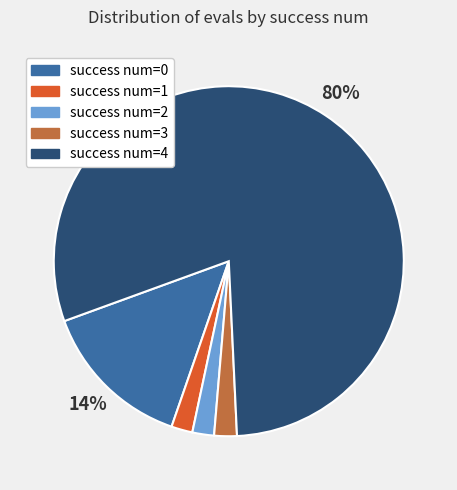

Does any single category account for the majority?

Yes